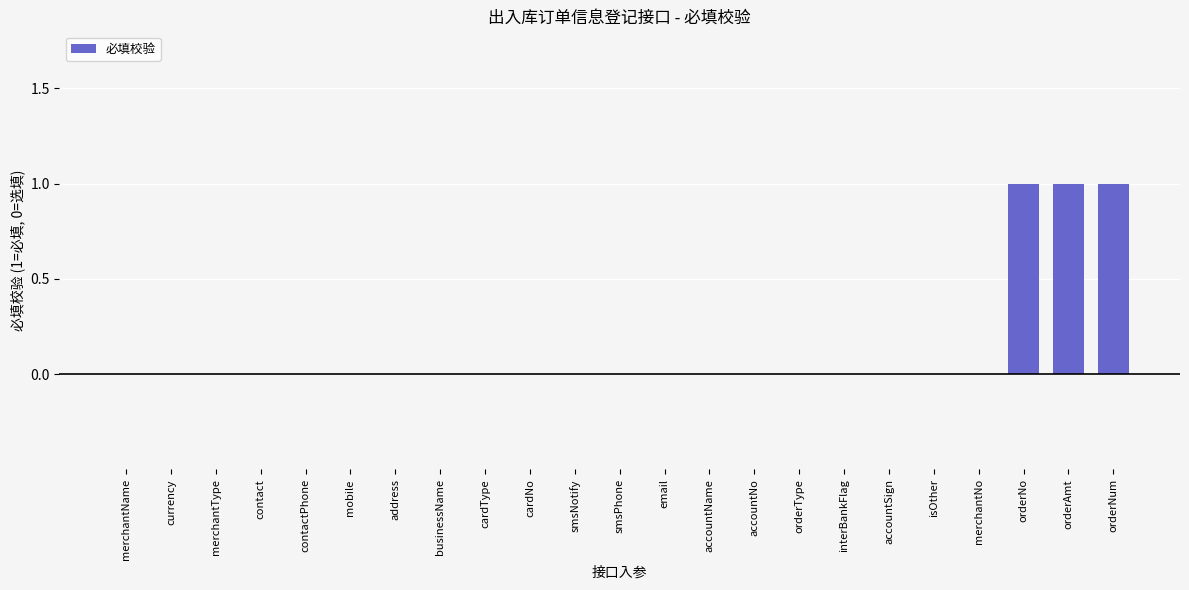

What is the change in value from email to orderAmt?

+1